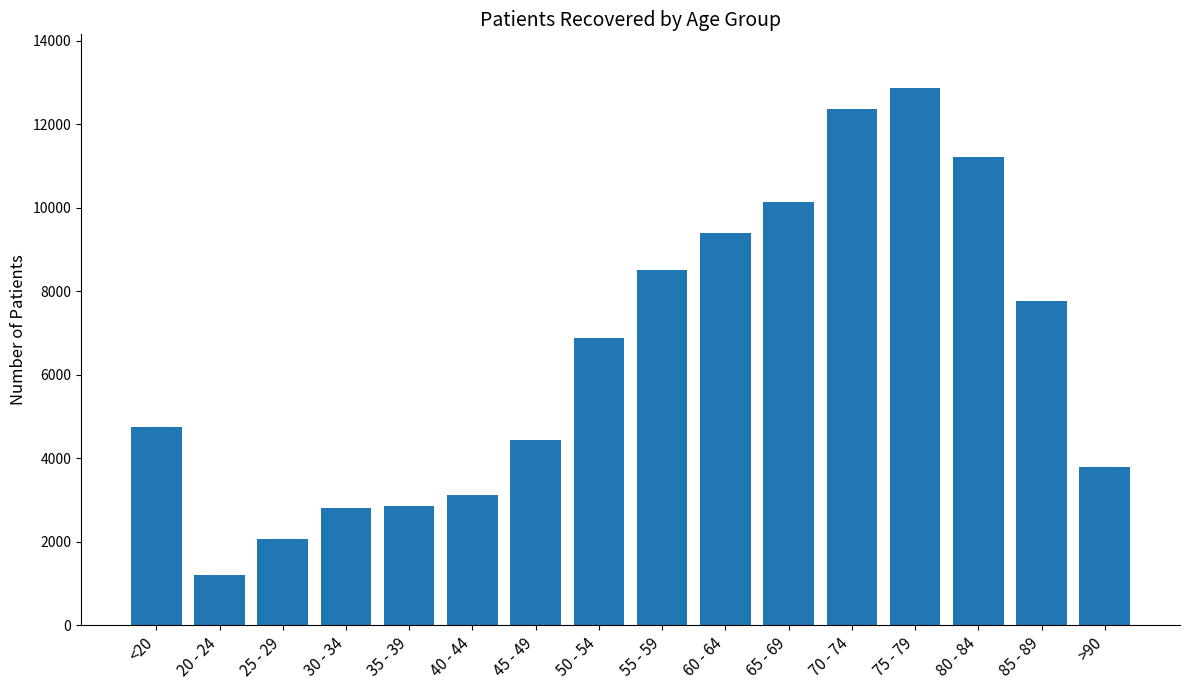

Is it true that the value at 30 - 34 is 2801?

True